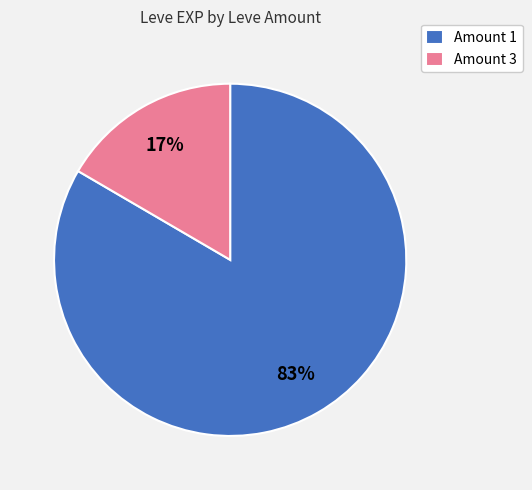

Rank the categories by value from highest to lowest.

Amount 1, Amount 3